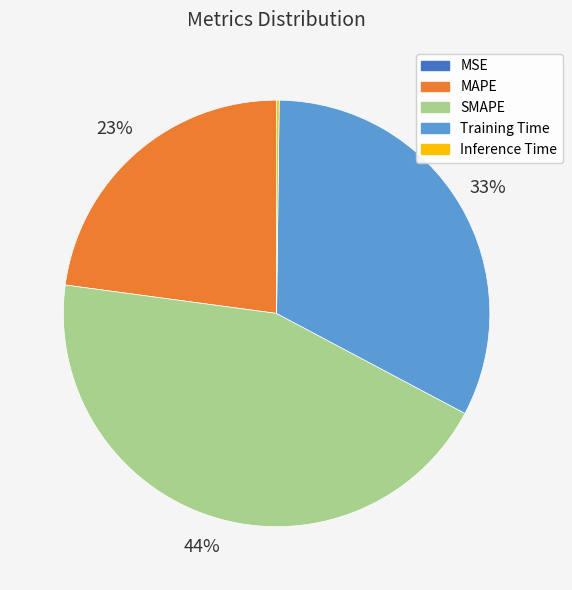

Which has a higher value, Training Time or SMAPE?

SMAPE